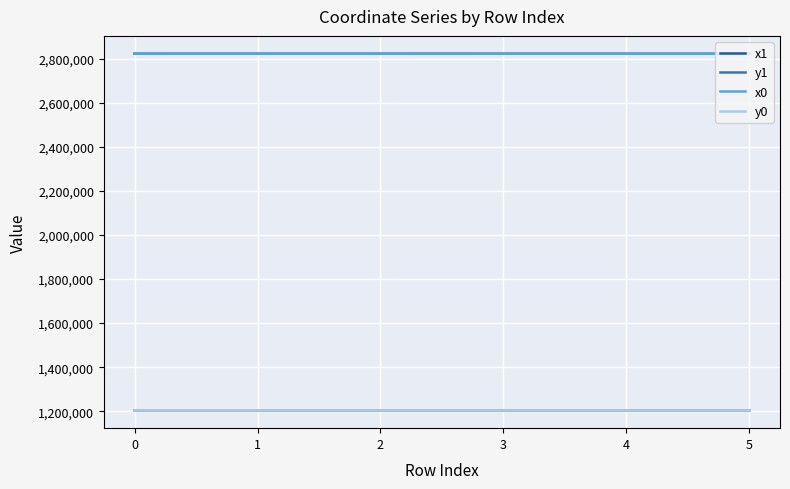

What is the difference between the second highest and minimum values in the y0 series?

48.6